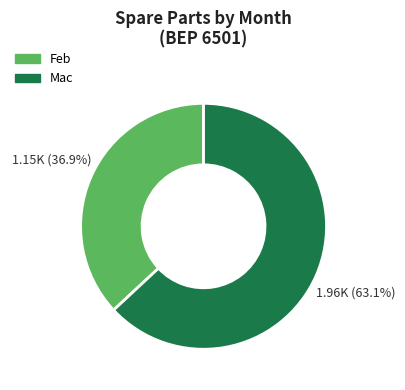

Approximately how many times larger is the value at Mac compared to Feb?

1.7